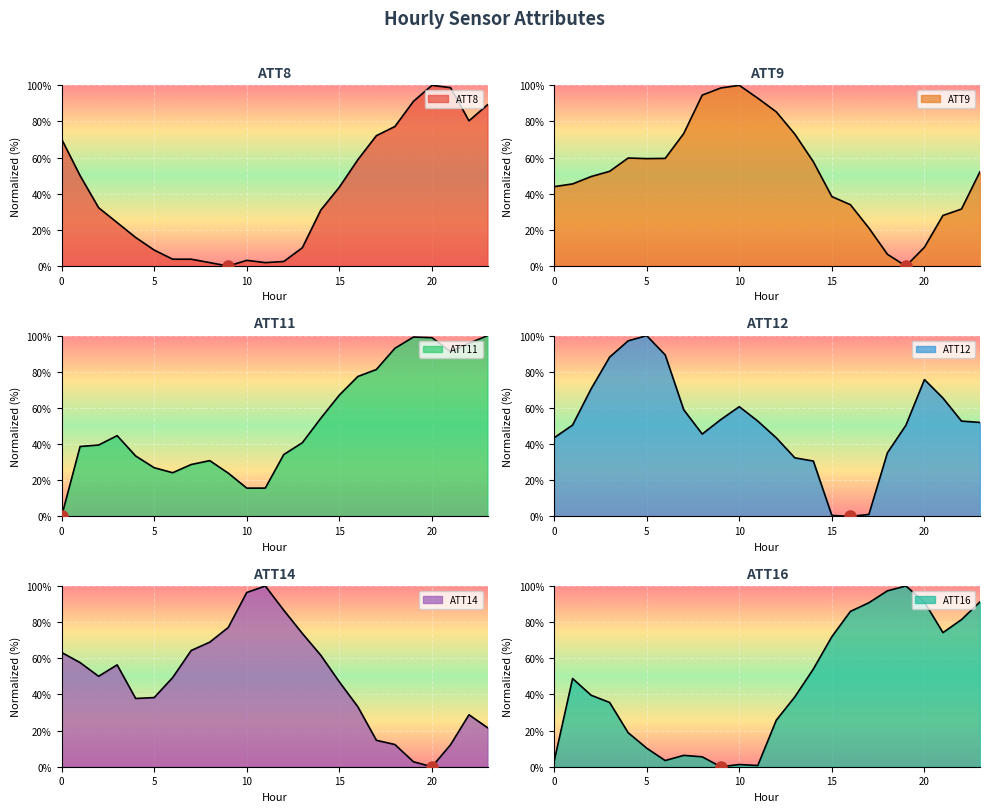

Count the number of data series in this chart.

6